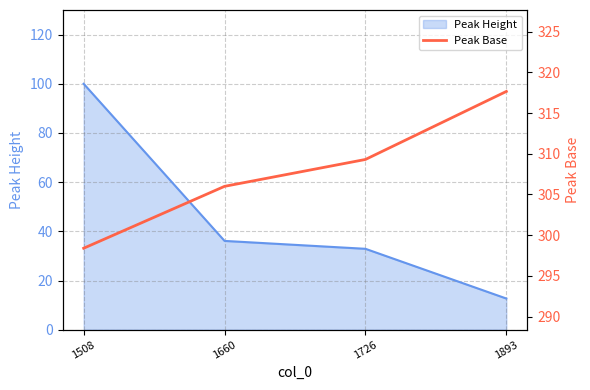

The value at 1726 is 309.3. True or false?

True